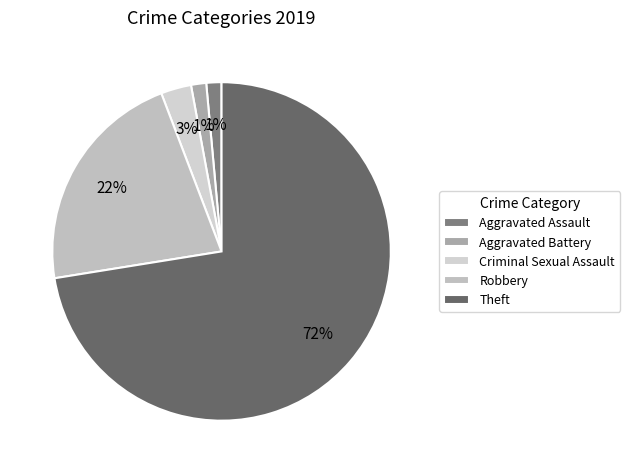

Is it true that Theft is 72% of the pie?

True